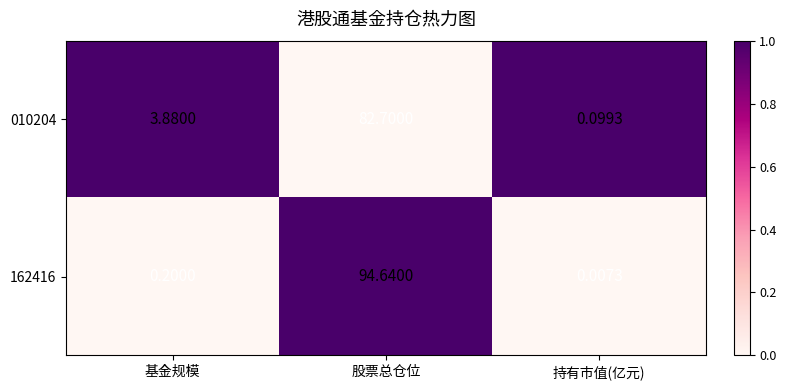

Rank the categories by 162416 value from lowest to highest.

持有市值(亿元), 基金规模, 股票总仓位